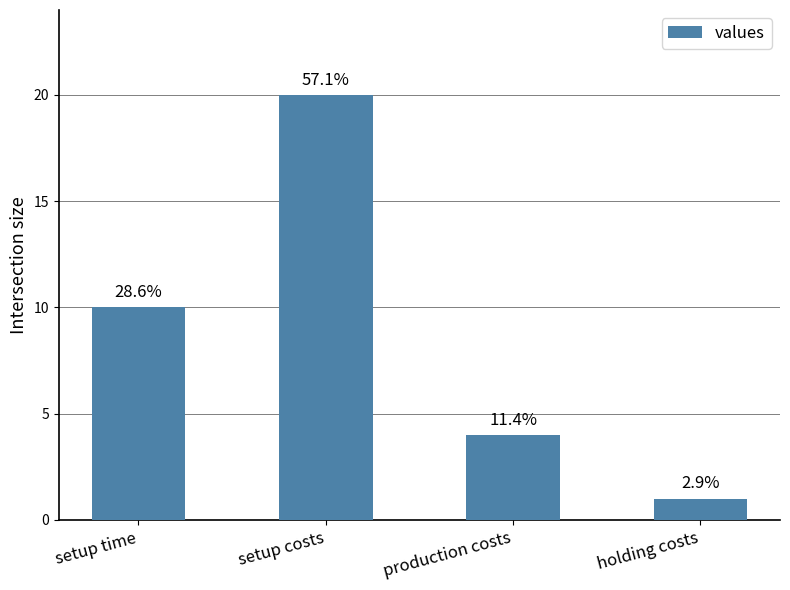

How many bars are there in total?

4